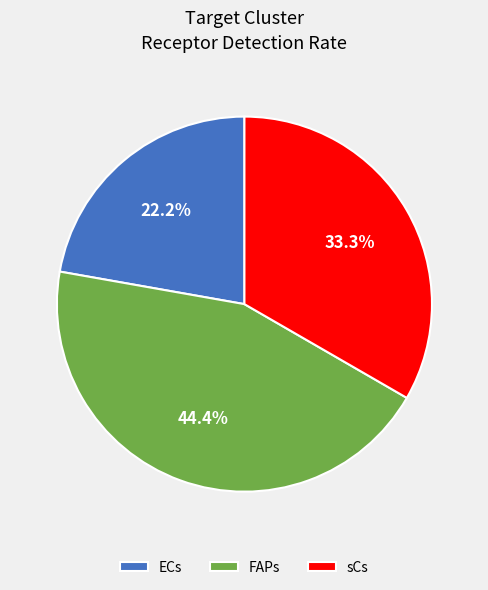

To the nearest percent, what percentage of the pie is FAPs?

44%